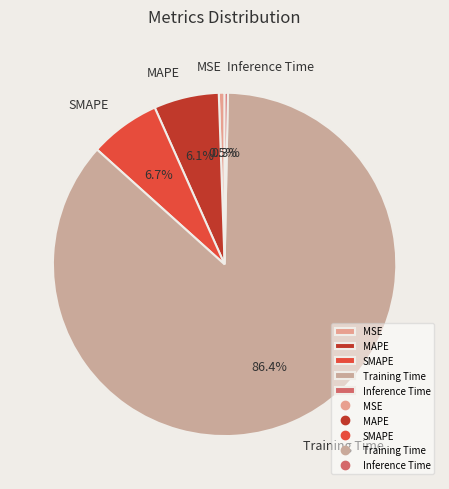

Does Training Time account for over 50% of the chart?

Yes